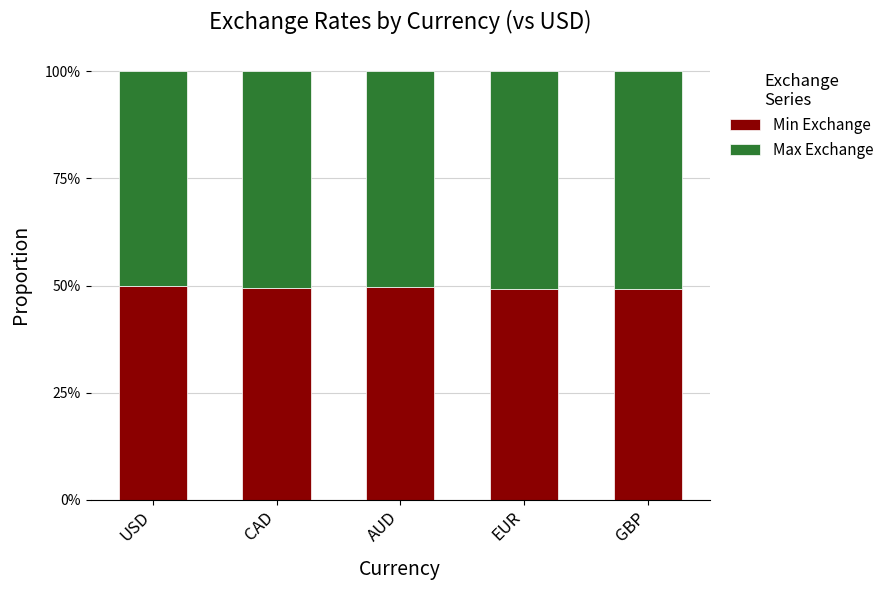

What are all the series names shown in the legend?

Min Exchange, Max Exchange